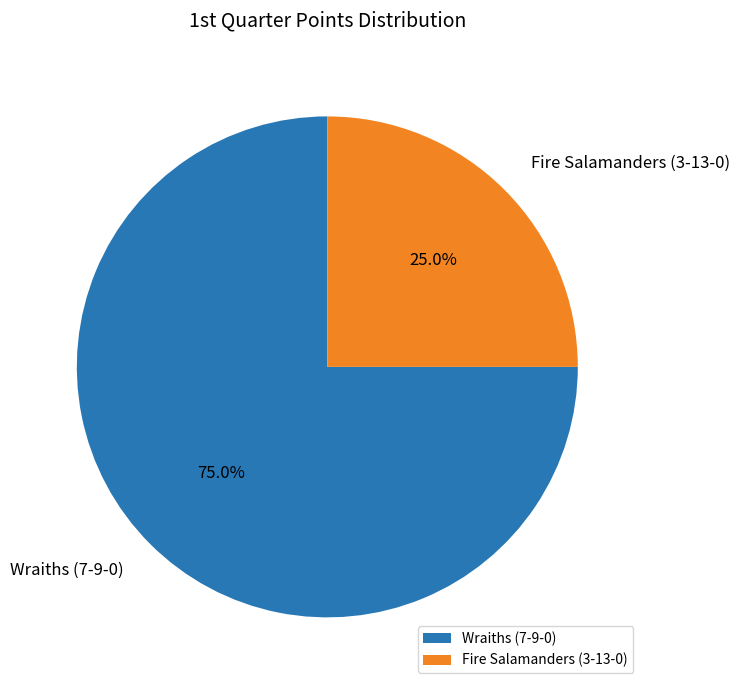

Is the sum of Wraiths (7-9-0) and Fire Salamanders (3-13-0) greater than half?

Yes